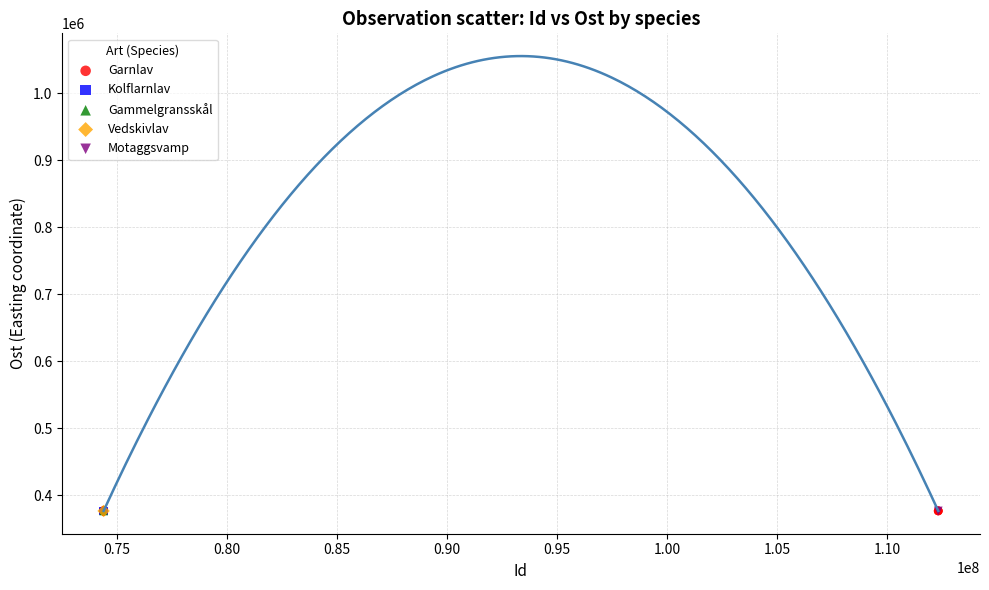

What are all the series names shown in the legend?

Garnlav, Kolflarnlav, Gammelgransskål, Vedskivlav, Motaggsvamp